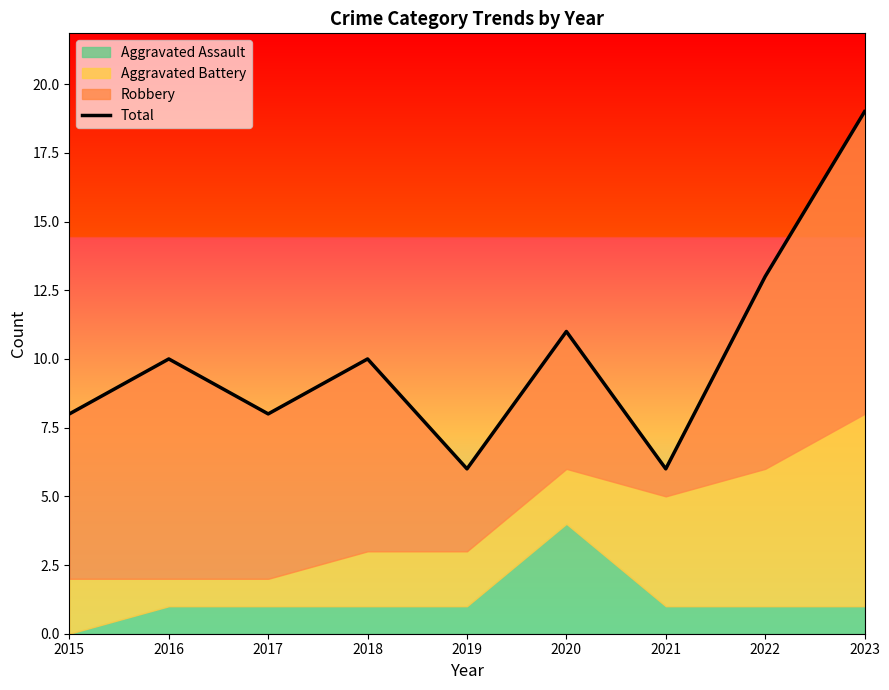

Approximately how many times larger is the value at 2018 compared to 2022?

0.8